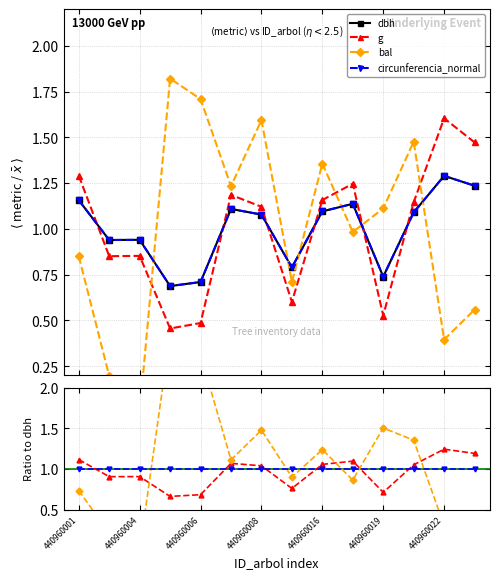

Is this an area chart (filled region under the line)?

No